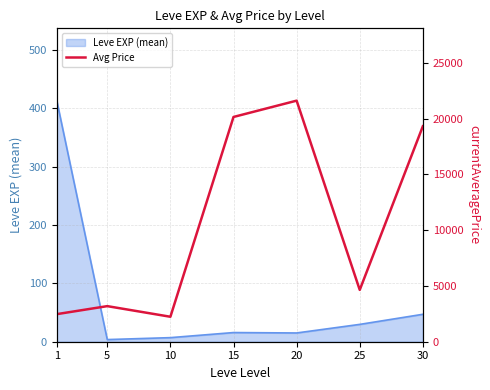

What is the value of the 6th point from the left?

4646